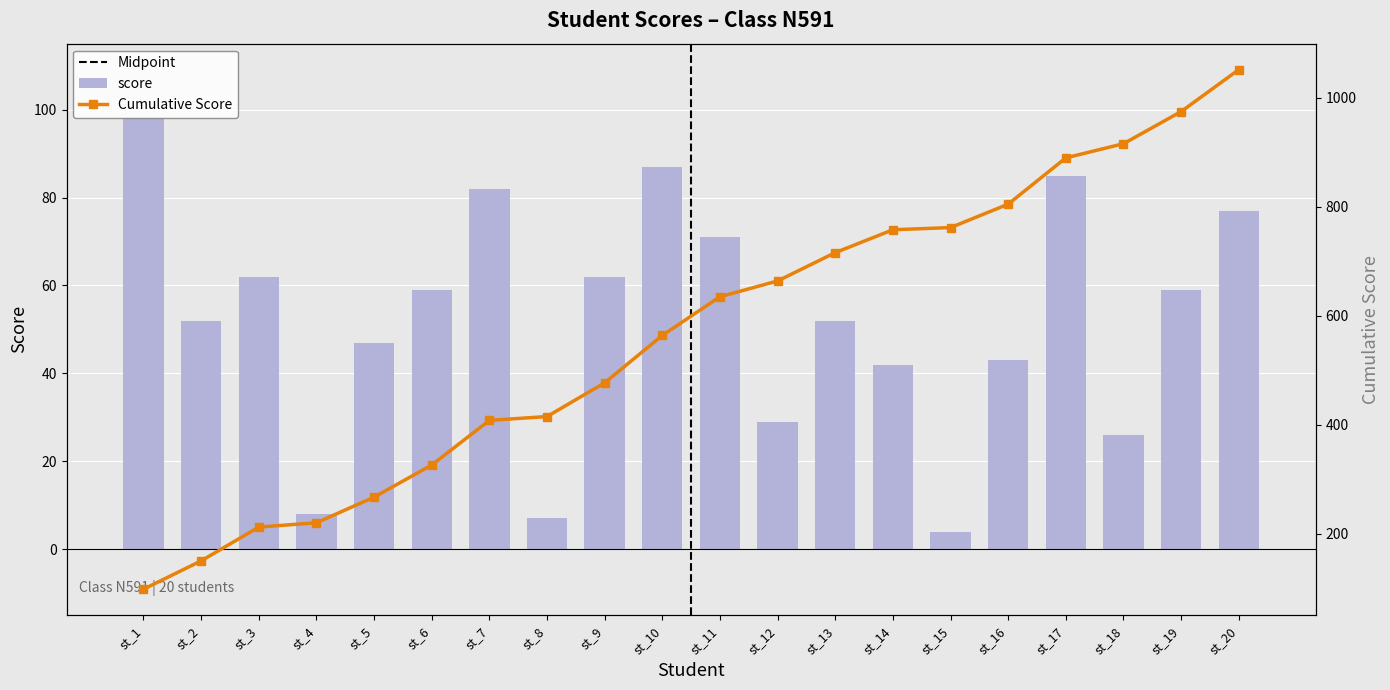

List the series in order of their overall mean, highest first.

Cumulative Score, score